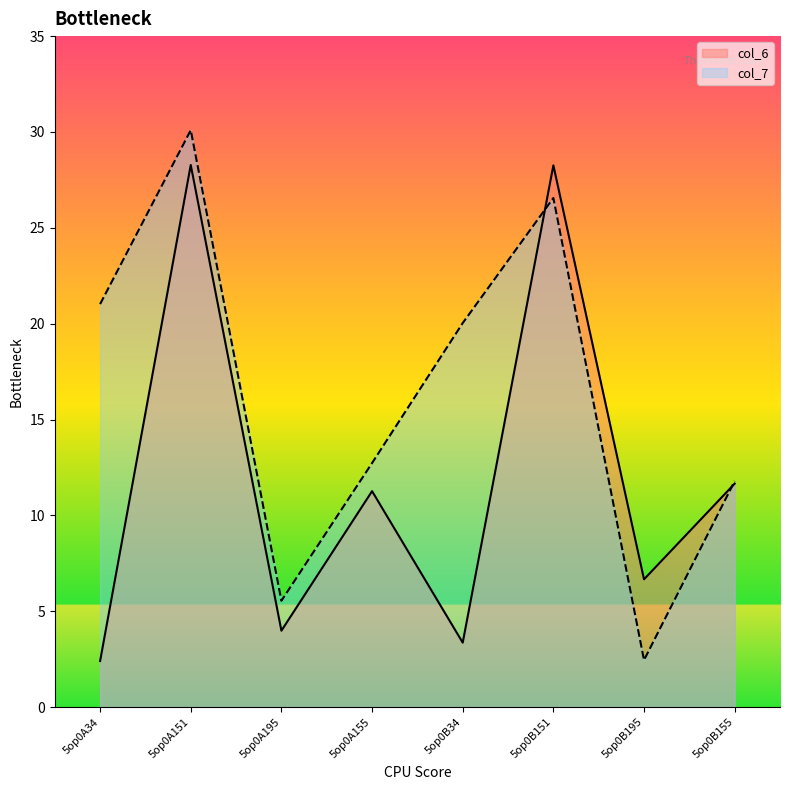

At 5op0B155, list the series in order from largest to smallest.

col_7, col_6